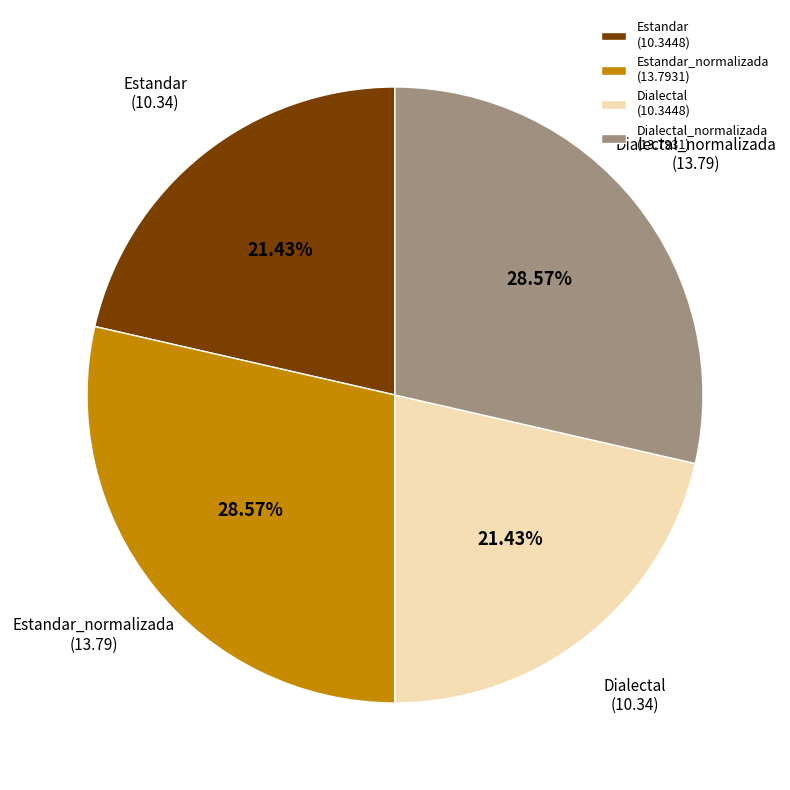

Is there a majority slice in this chart?

No